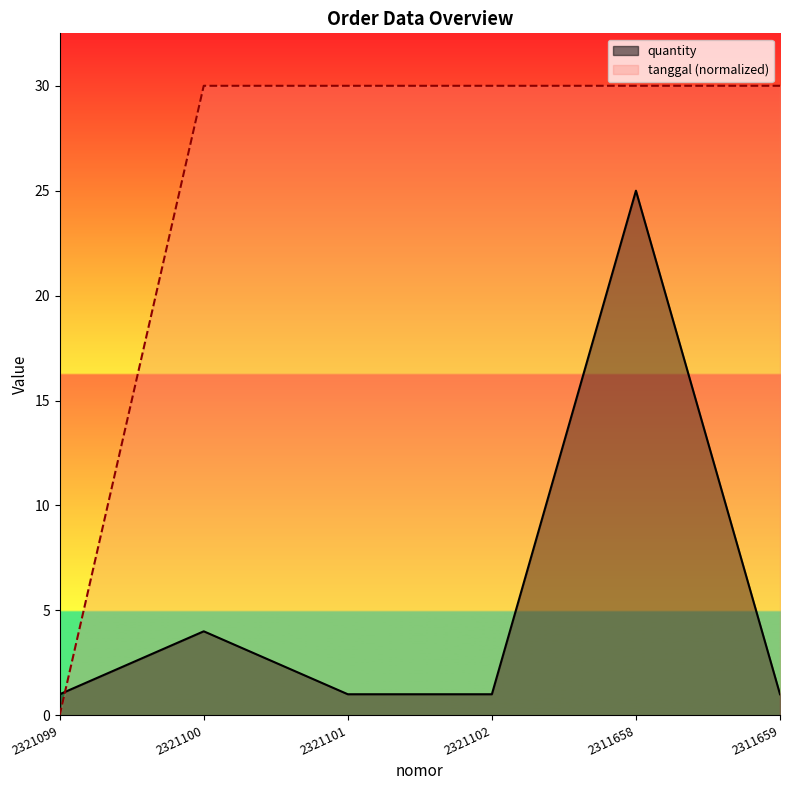

Which series has the largest total across all categories?

tanggal (normalized)